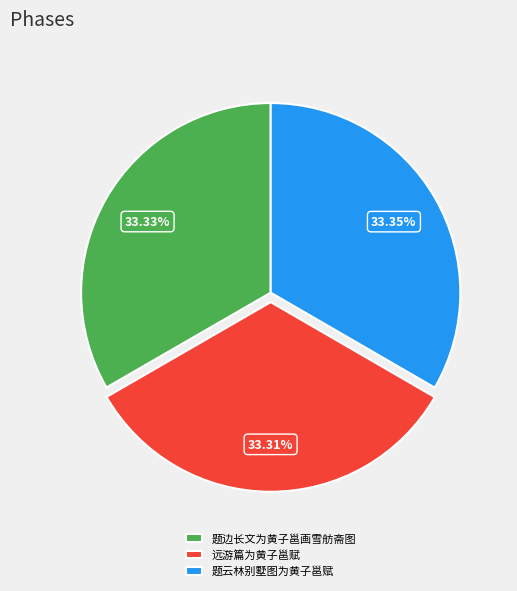

What portion of the pie excludes 题云林别墅图为黄子邕赋?

66.6%